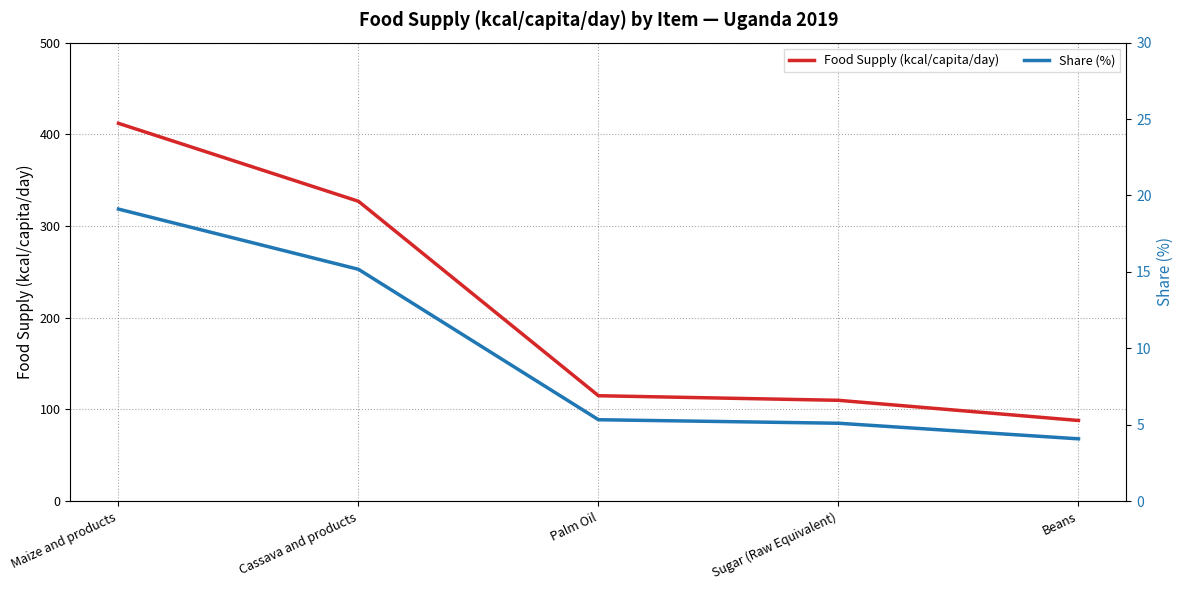

What is the label of the 1st point from the left?

Maize and products